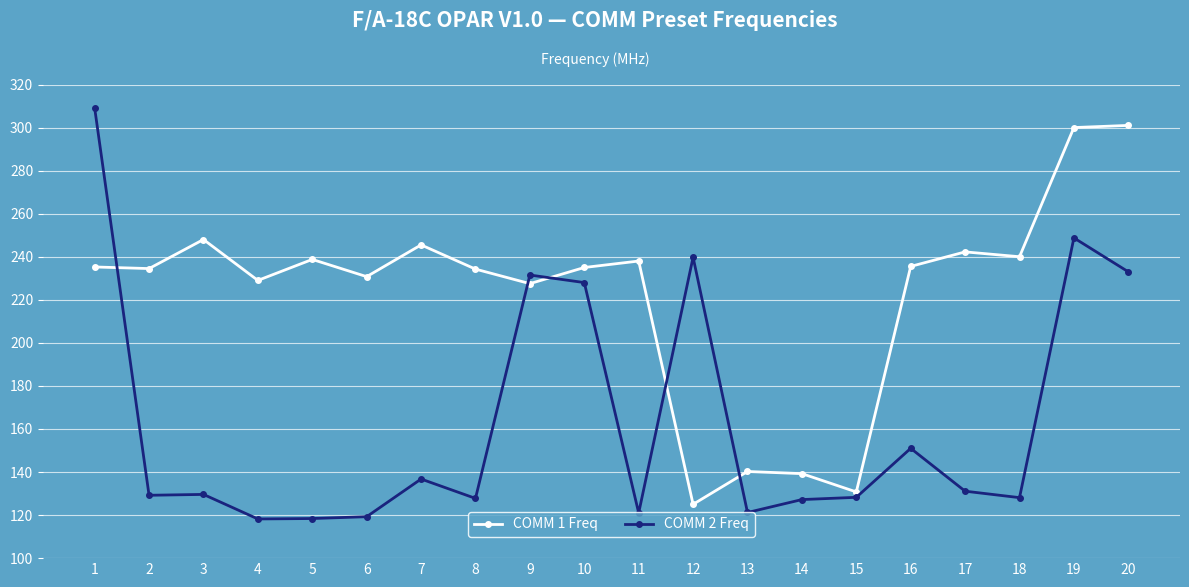

At which label does COMM 2 Freq first exceed 129?

1